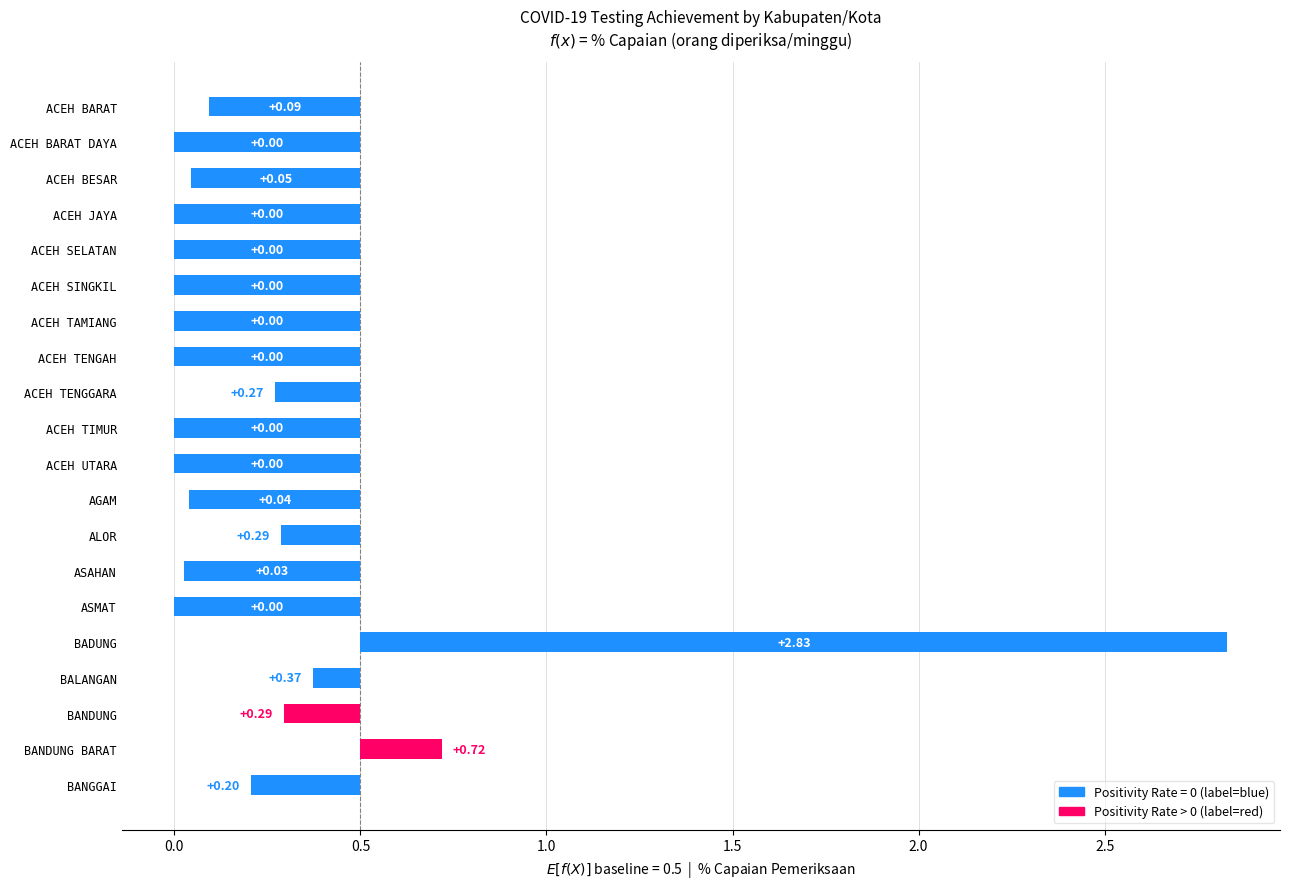

How many values are below 0?

18